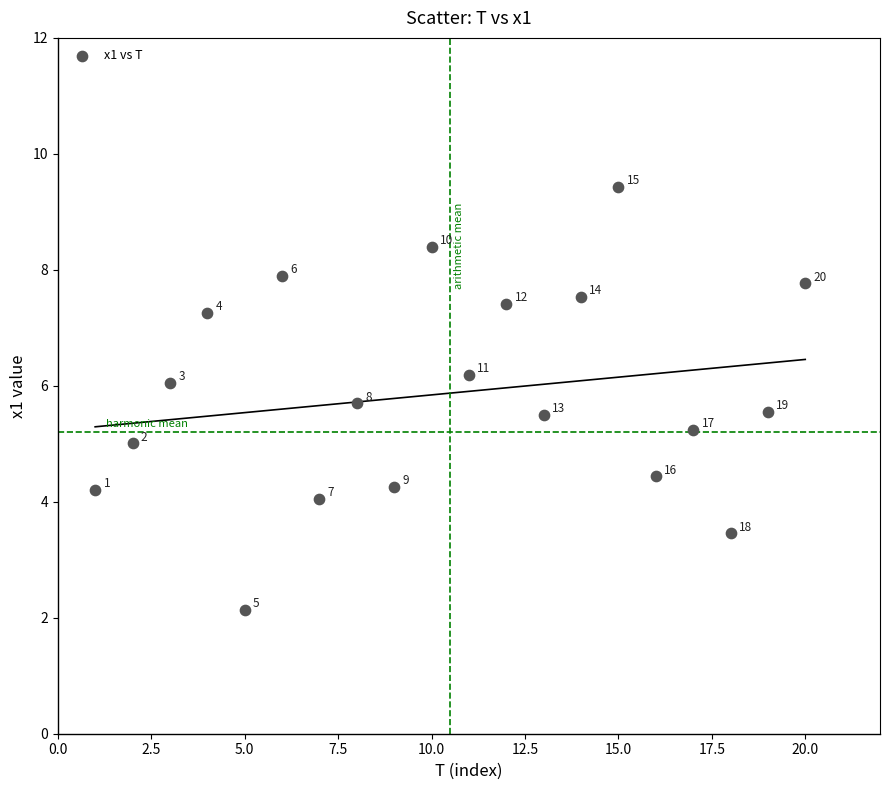

What Y value in the scatter plot is closest to 5?

5.0